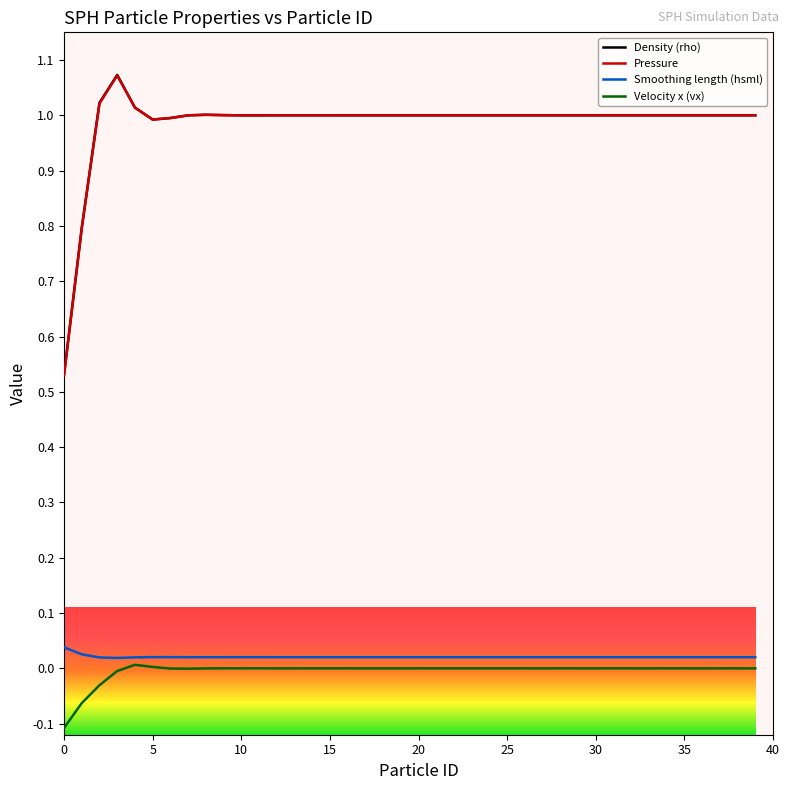

True or false: Velocity x (vx) and Pressure cross at least once.

False